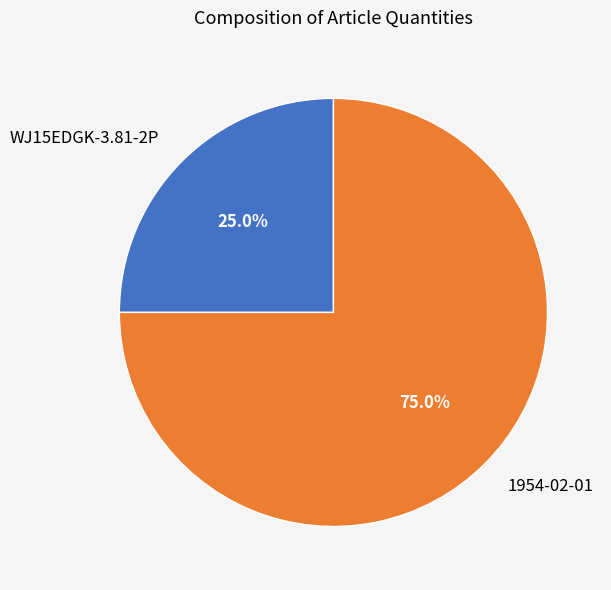

Which slice is the smallest?

WJ15EDGK-3.81-2P